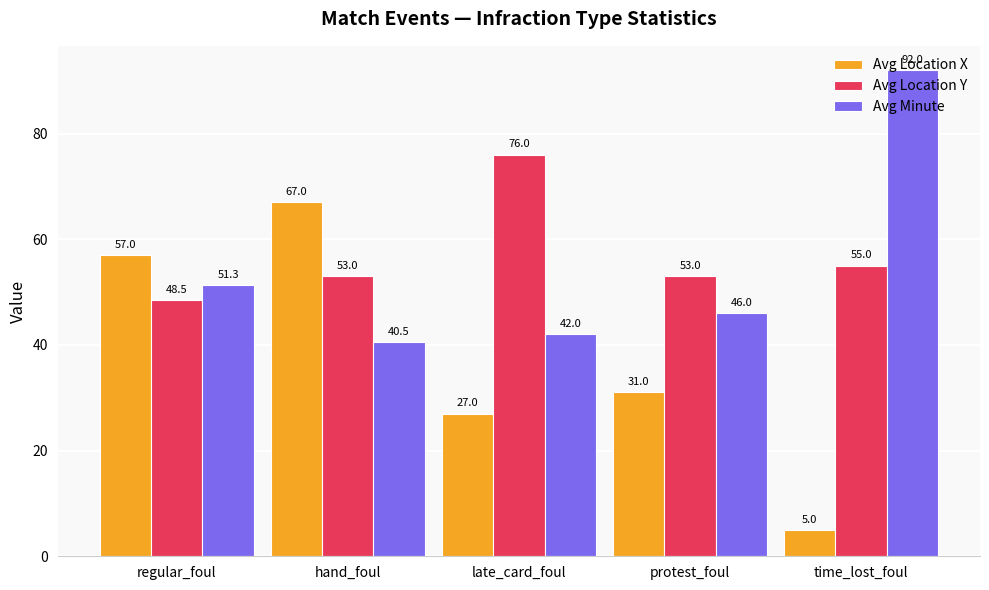

What is the sum of all Avg Minute values?

271.8